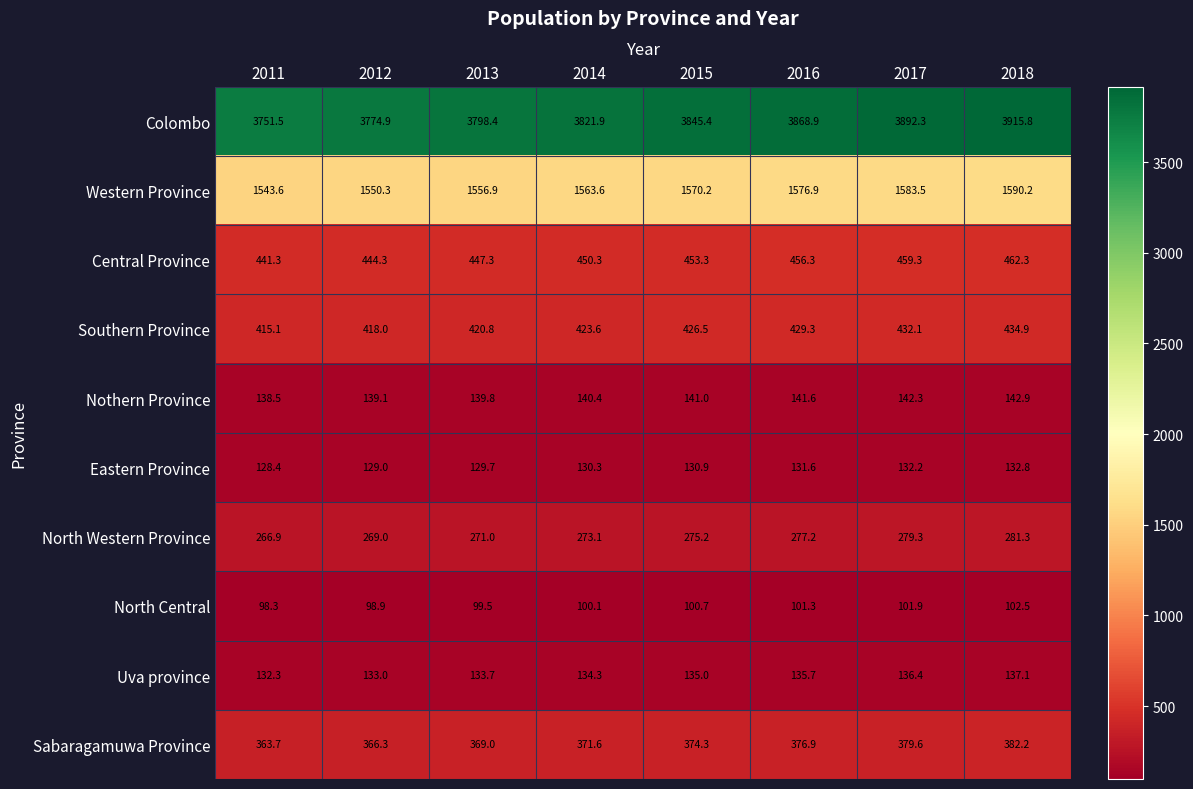

Between 2012 and 2014, which series saw the biggest shift?

Colombo